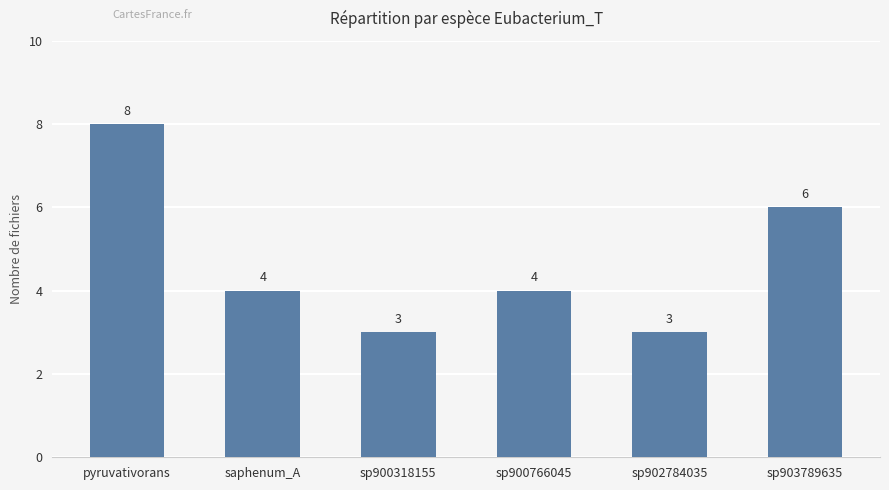

True or false: the data shows 3 at sp900318155.

True